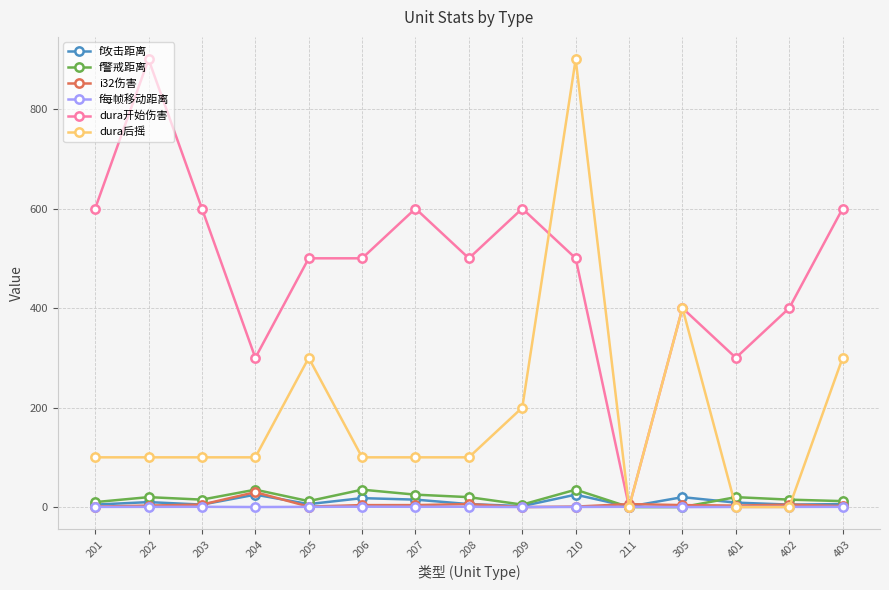

True or false: f警戒距离 has more than 1 interior local peaks.

True